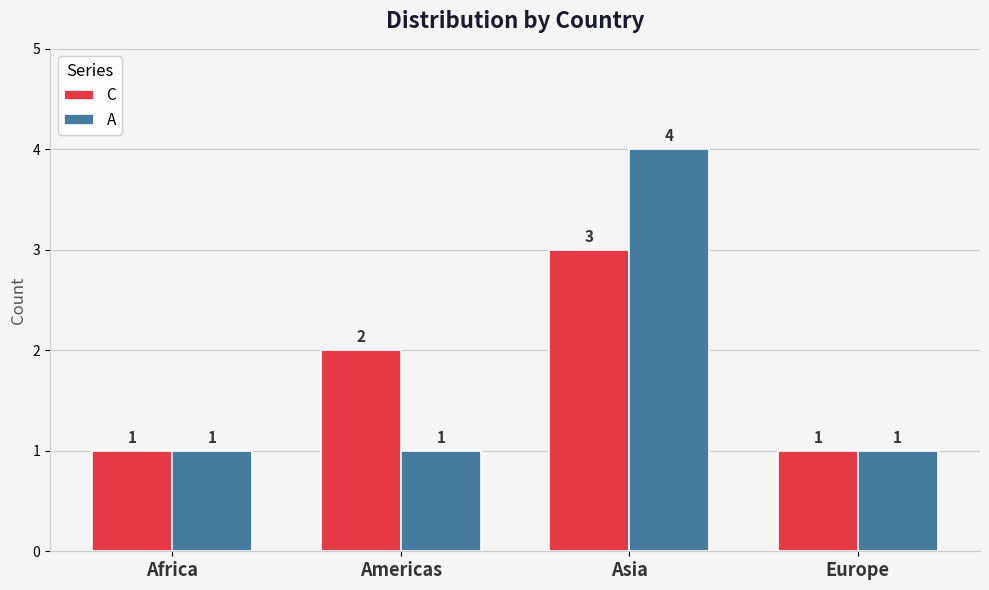

What are all the series names shown in the legend?

C, A